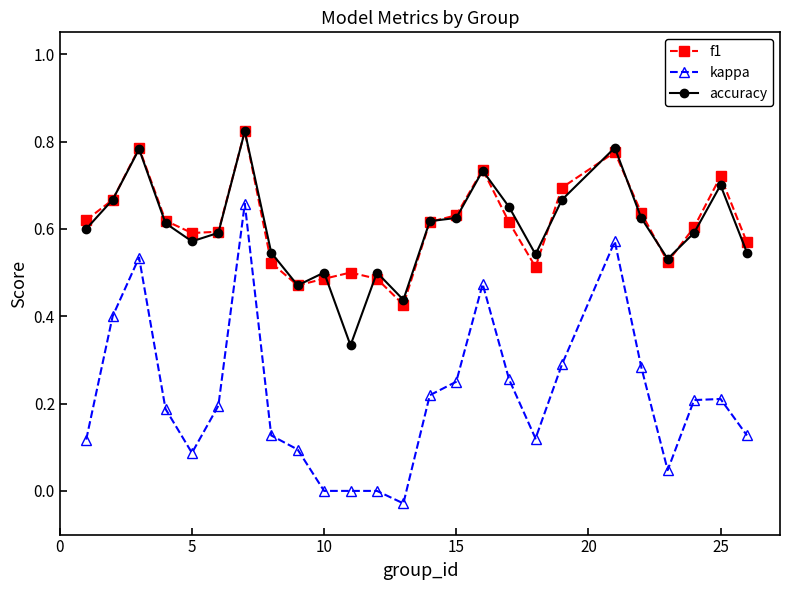

At how many categories does at least one series exceed 0?

25